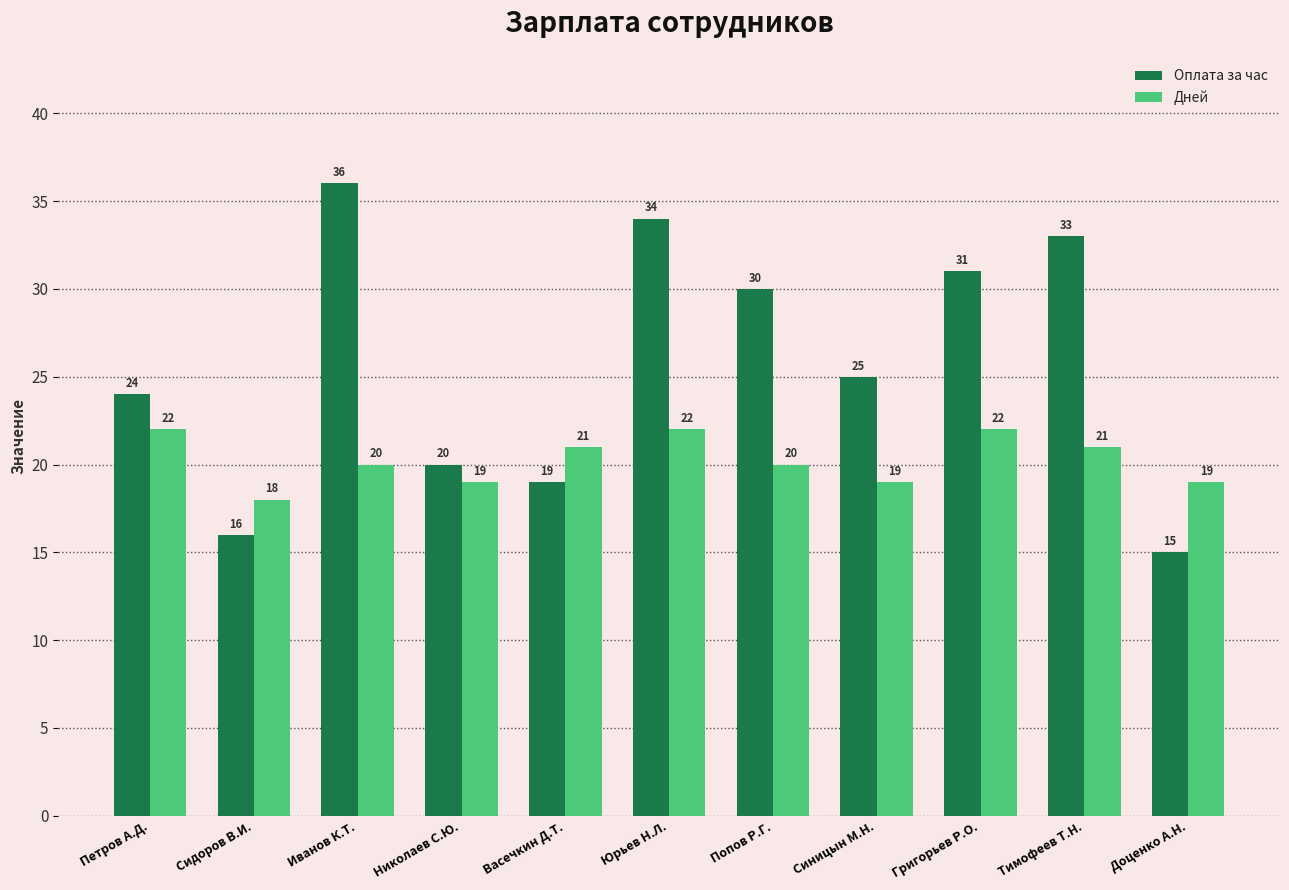

What is the difference between the maximum and second lowest values in the Оплата за час series?

20